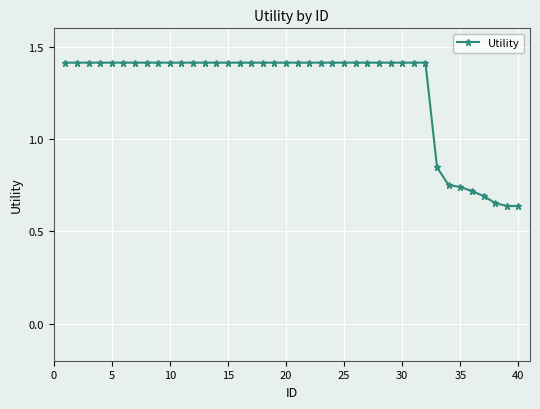

What is the average value?

1.3